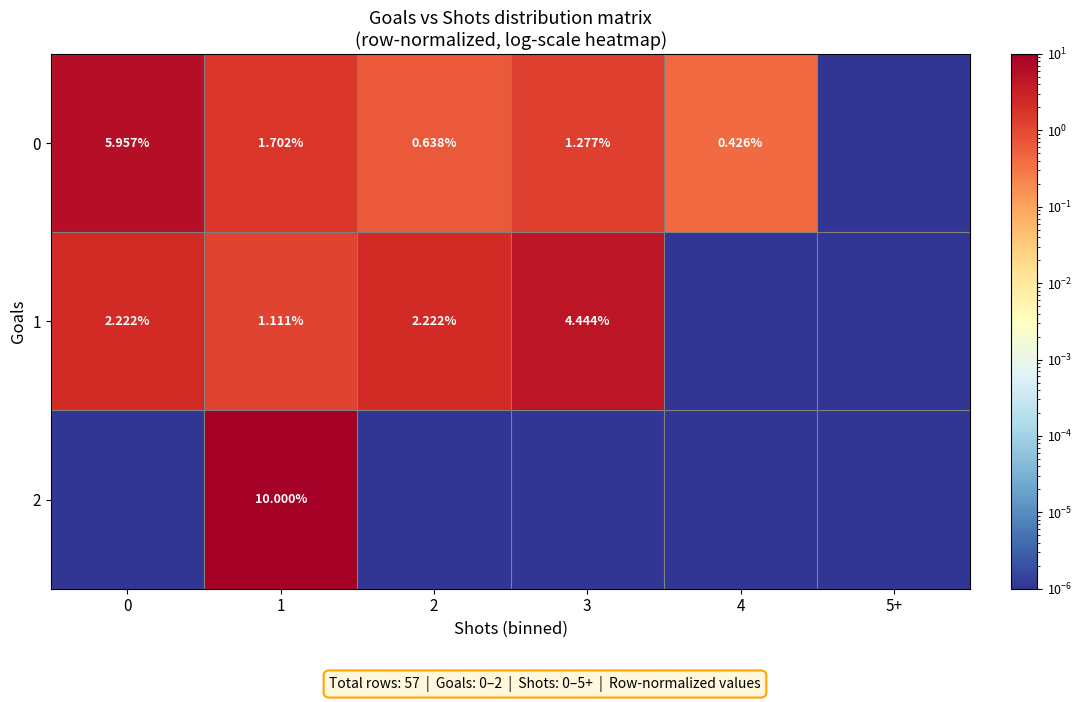

Count the number of data series in this chart.

3